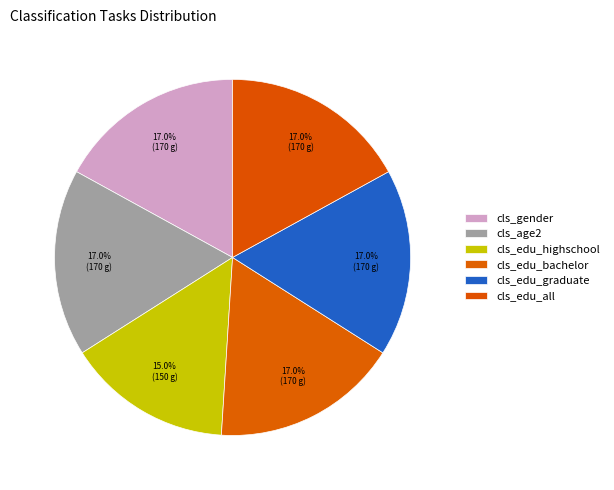

Which slice is the largest?

cls_gender